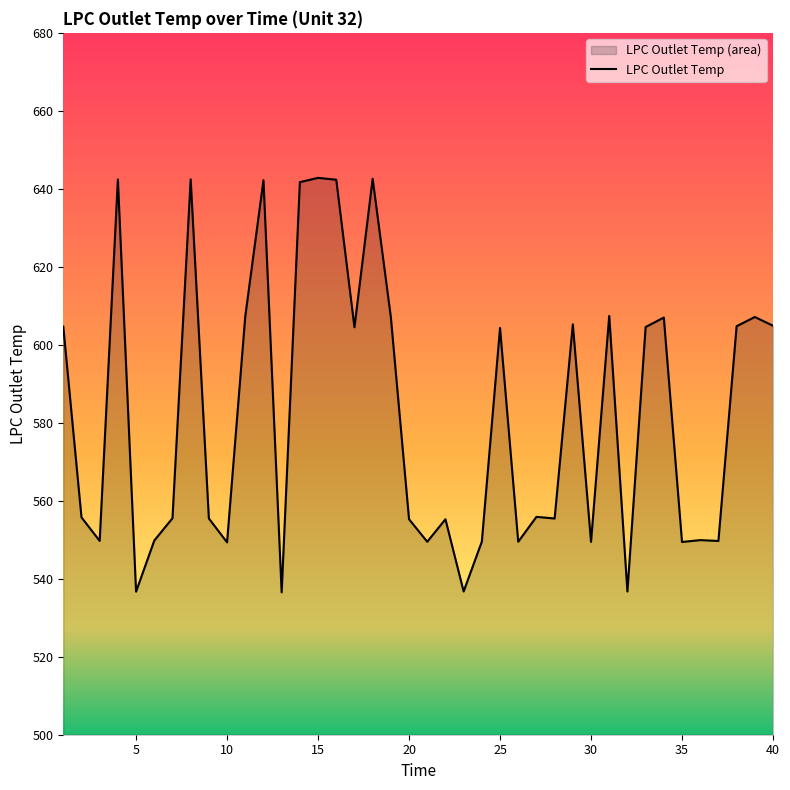

How many data points are above 555?

26